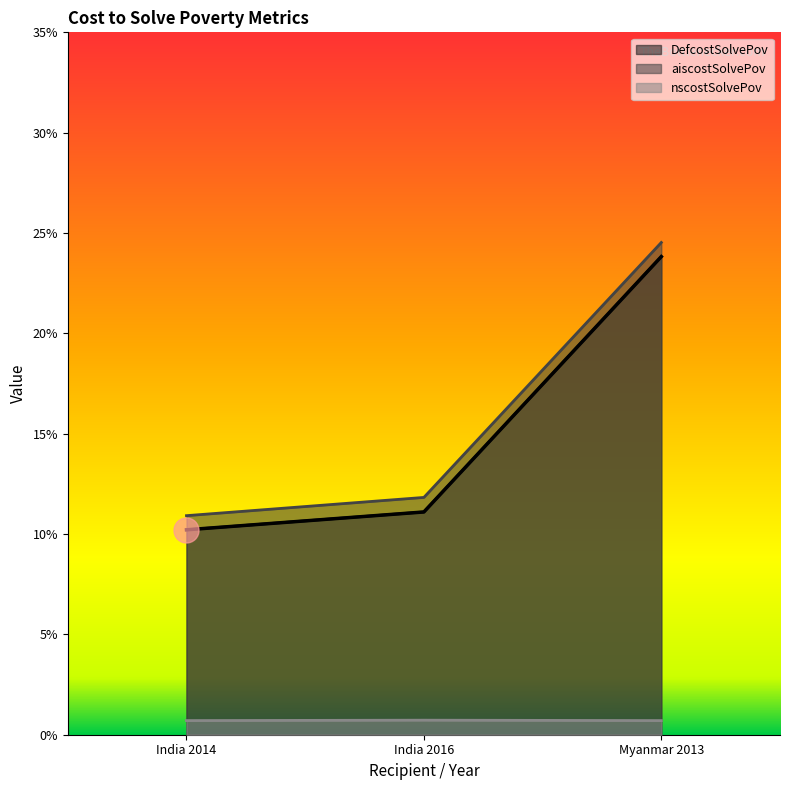

What are all the series names shown in the legend?

DefcostSolvePov, aiscostSolvePov, nscostSolvePov